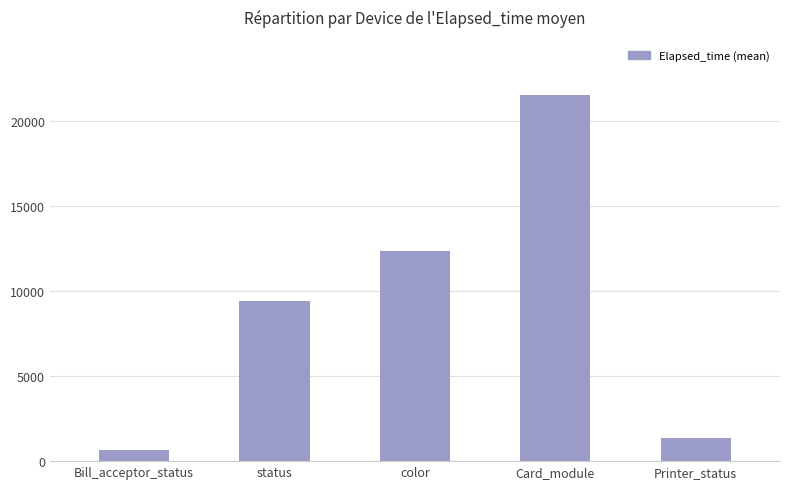

Approximately how many times larger is the value at Bill_acceptor_status compared to Printer_status?

0.5